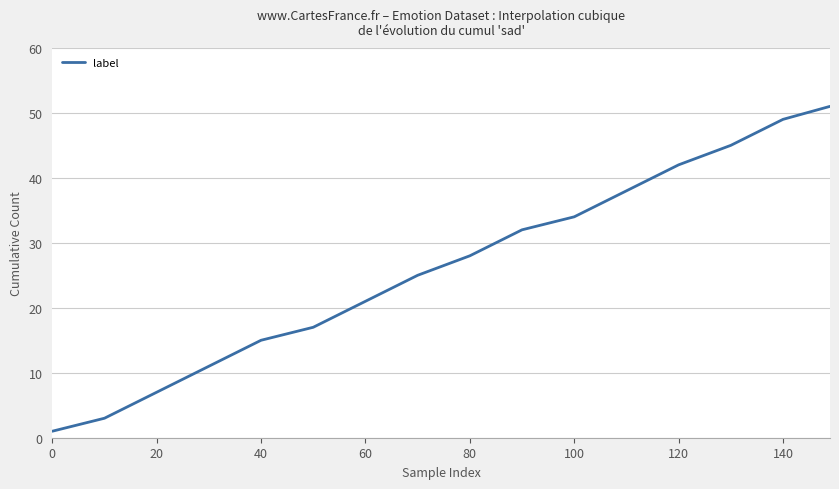

What is the difference between the maximum and minimum values?

50